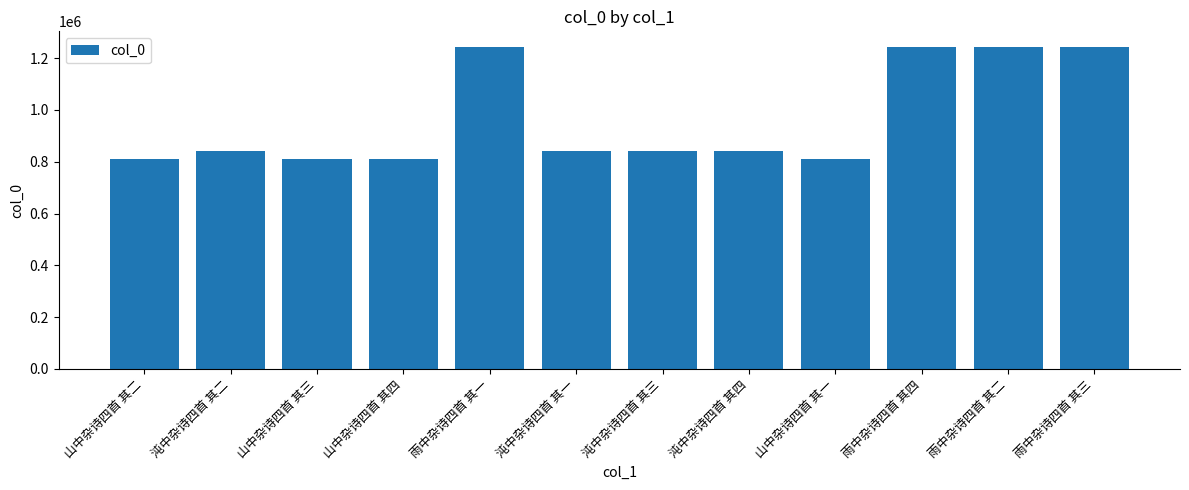

What is the minimum value shown in the chart?

808856